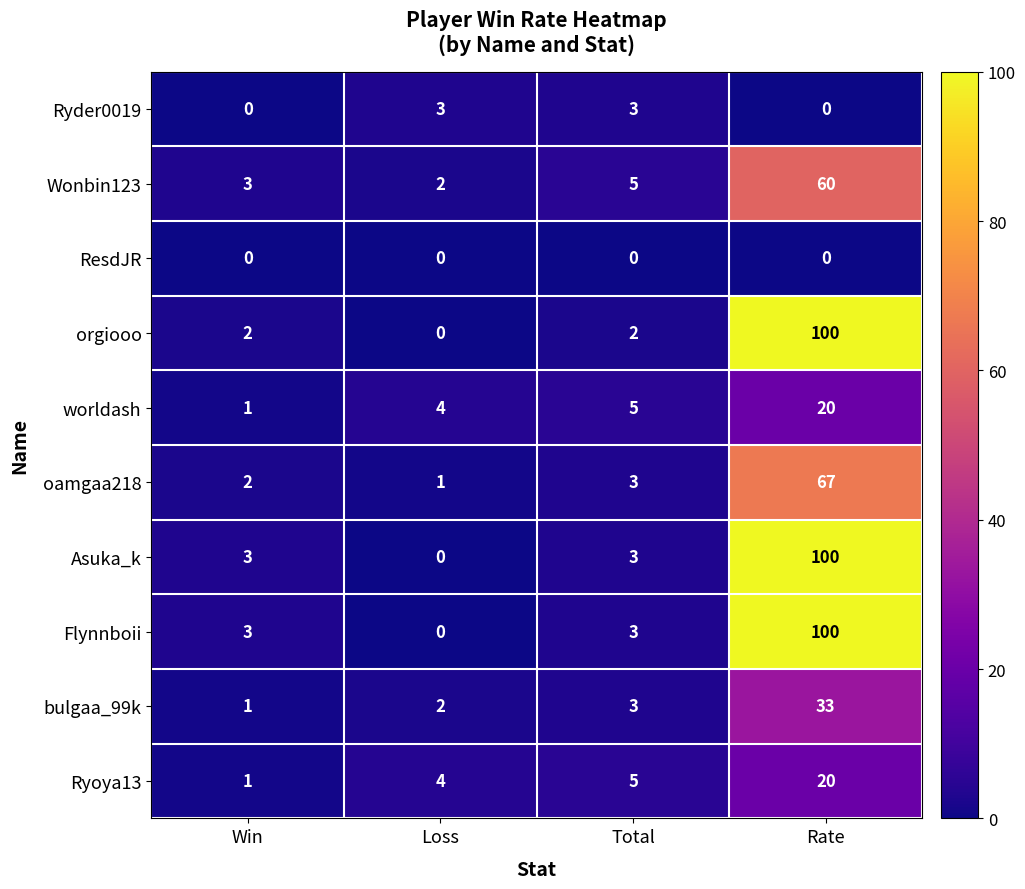

Which label corresponds to the largest value in the chart?

Rate